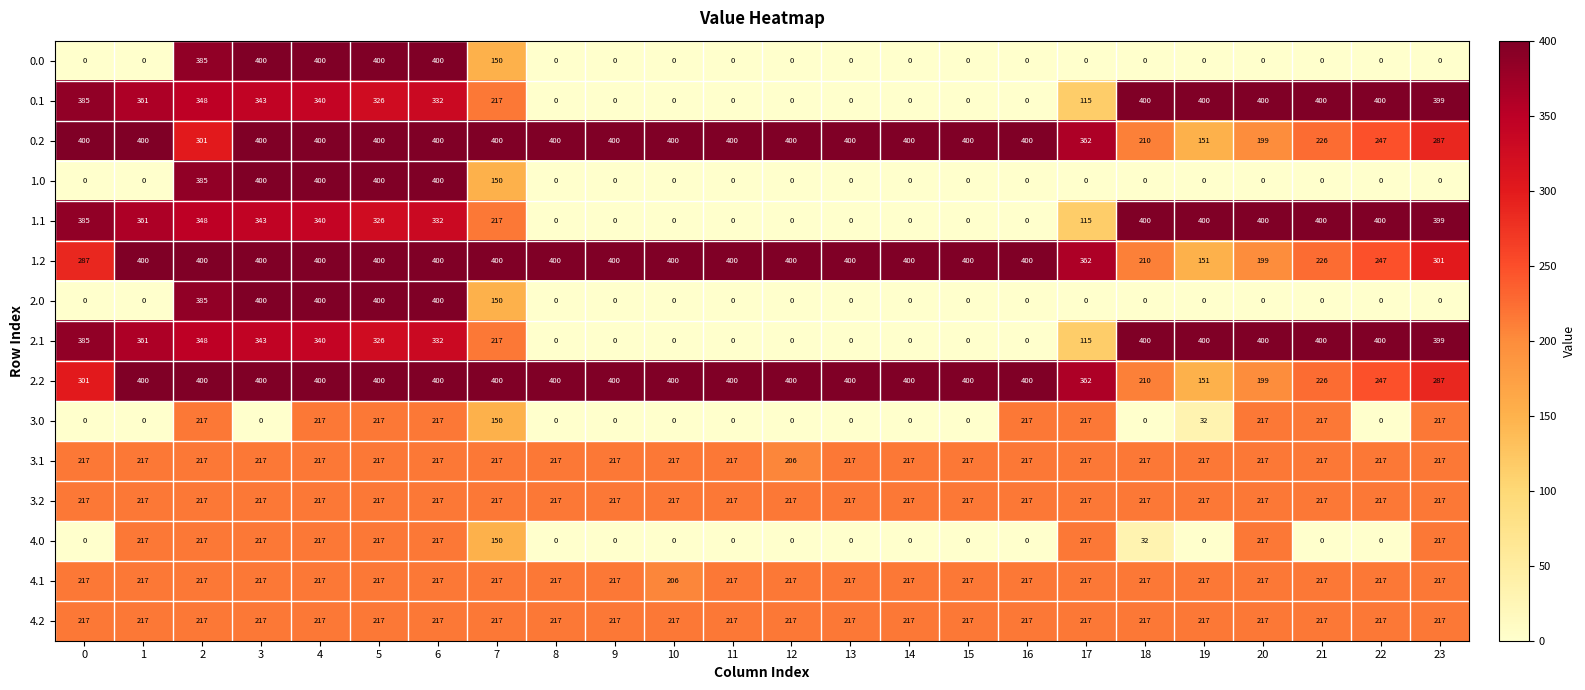

What is the difference between the maximum and minimum values in the 1.0 series?

400